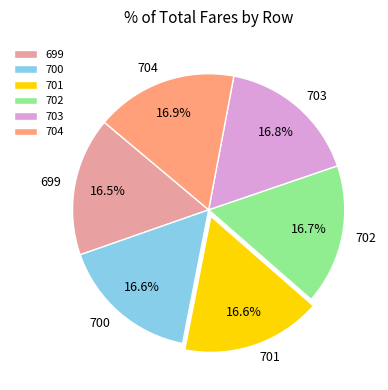

How many slices are in this pie chart?

6